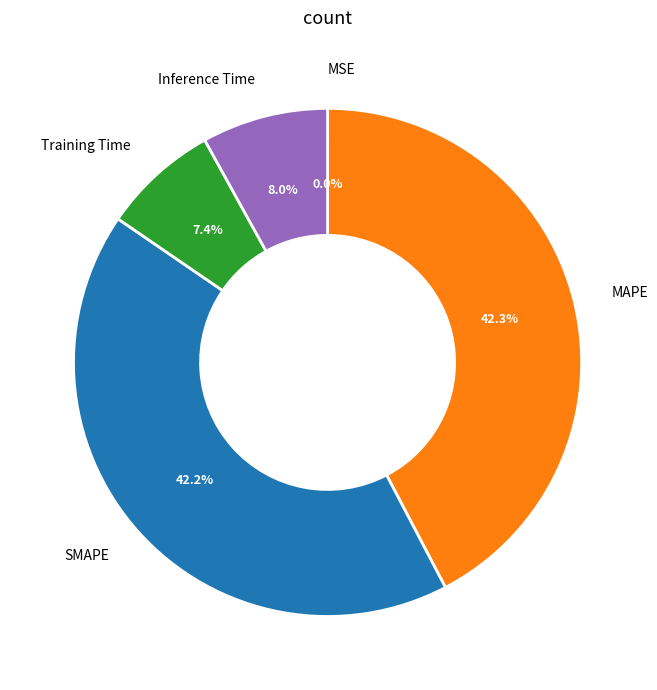

Is SMAPE the majority of the pie?

No